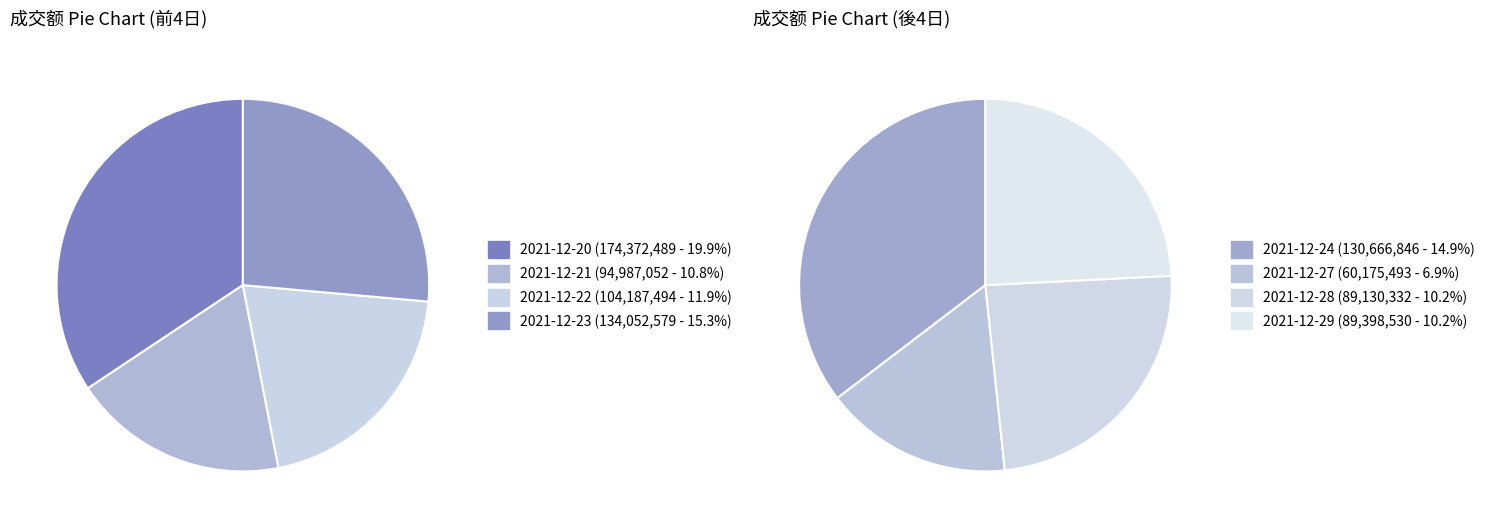

What is the change in value from 2021-12-22 to 2021-12-27?

-44012001